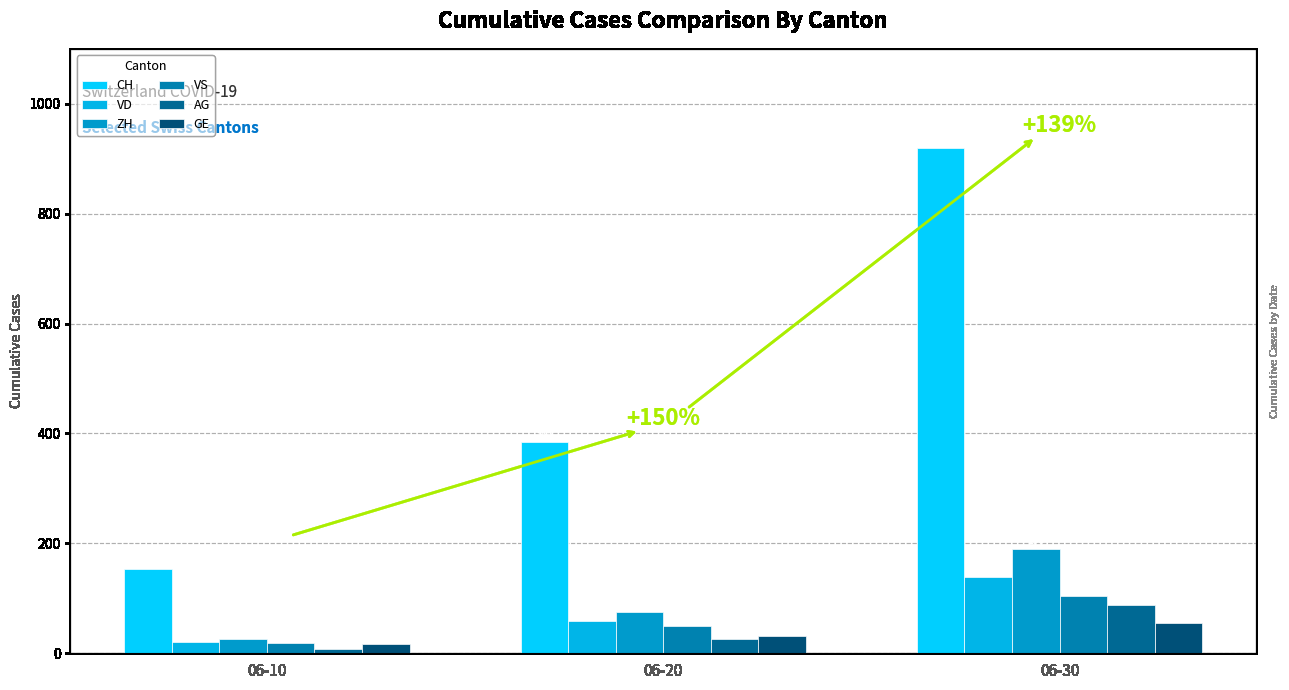

Which has a higher value, 06-20 or 06-10?

06-20